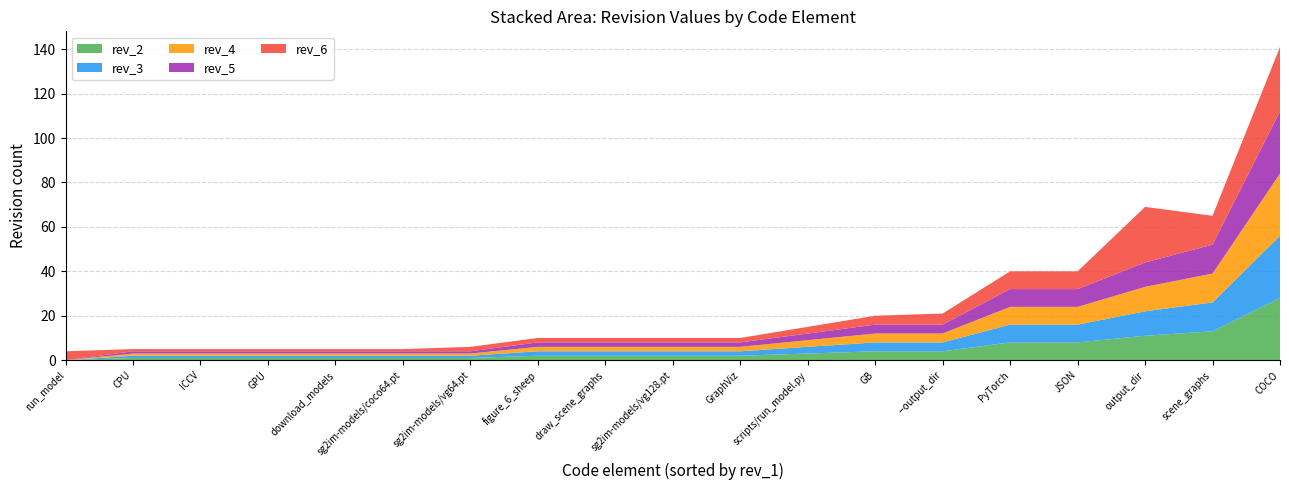

Reading left to right, what are all the values shown in this chart?

rev_2: --output_dir=4	COCO=28	CPU=1	GB=4	GPU=1	GraphViz=2	ICCV=1	JSON=8	PyTorch=8	download_models=1	draw_scene_graphs=2	figure_6_sheep=2	output_dir=11	run_model=0	scene_graphs=13	scripts/run_model.py=3	sg2im-models/coco64.pt=1	sg2im-models/vg128.pt=2	sg2im-models/vg64.pt=1
rev_3: --output_dir=4	COCO=28	CPU=1	GB=4	GPU=1	GraphViz=2	ICCV=1	JSON=8	PyTorch=8	download_models=1	draw_scene_graphs=2	figure_6_sheep=2	output_dir=11	run_model=0	scene_graphs=13	scripts/run_model.py=3	sg2im-models/coco64.pt=1	sg2im-models/vg128.pt=2	sg2im-models/vg64.pt=1
rev_4: --output_dir=4	COCO=28	CPU=1	GB=4	GPU=1	GraphViz=2	ICCV=1	JSON=8	PyTorch=8	download_models=1	draw_scene_graphs=2	figure_6_sheep=2	output_dir=11	run_model=0	scene_graphs=13	scripts/run_model.py=3	sg2im-models/coco64.pt=1	sg2im-models/vg128.pt=2	sg2im-models/vg64.pt=1
rev_5: --output_dir=4	COCO=28	CPU=1	GB=4	GPU=1	GraphViz=2	ICCV=1	JSON=8	PyTorch=8	download_models=1	draw_scene_graphs=2	figure_6_sheep=2	output_dir=11	run_model=0	scene_graphs=13	scripts/run_model.py=3	sg2im-models/coco64.pt=1	sg2im-models/vg128.pt=2	sg2im-models/vg64.pt=1
rev_6: --output_dir=5	COCO=29	CPU=1	GB=4	GPU=1	GraphViz=2	ICCV=1	JSON=8	PyTorch=8	download_models=1	draw_scene_graphs=2	figure_6_sheep=2	output_dir=25	run_model=4	scene_graphs=13	scripts/run_model.py=3	sg2im-models/coco64.pt=1	sg2im-models/vg128.pt=2	sg2im-models/vg64.pt=2